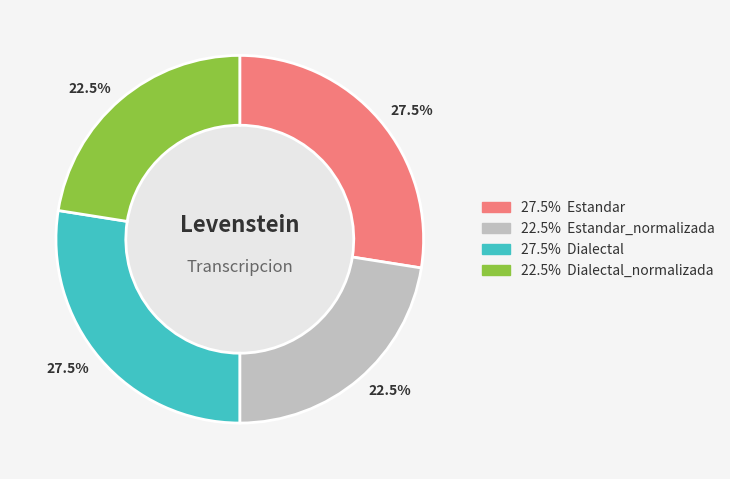

Is there any slice that represents more than half of the pie?

No